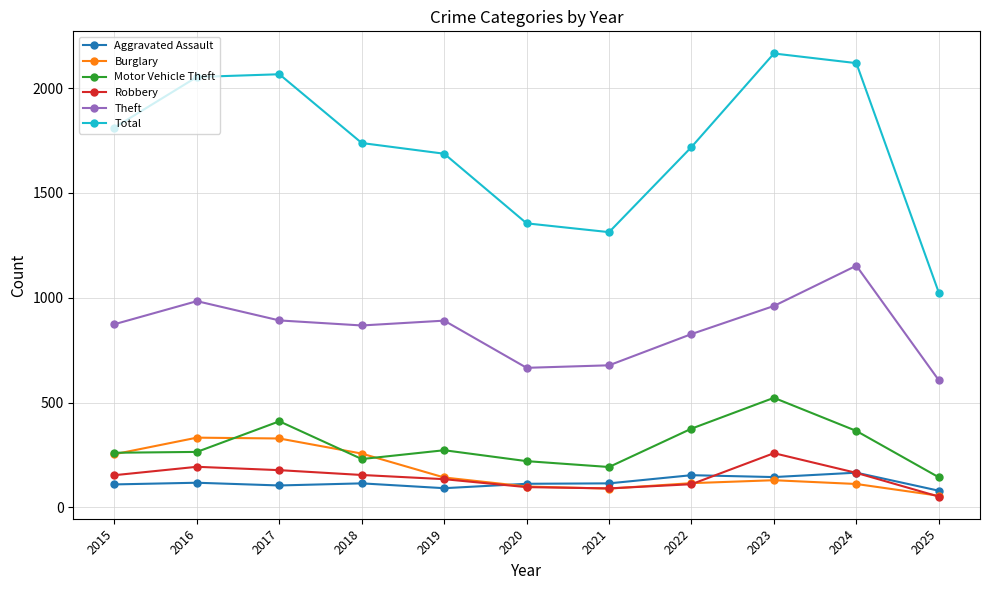

What are all the series names shown in the legend?

Aggravated Assault, Burglary, Motor Vehicle Theft, Robbery, Theft, Total